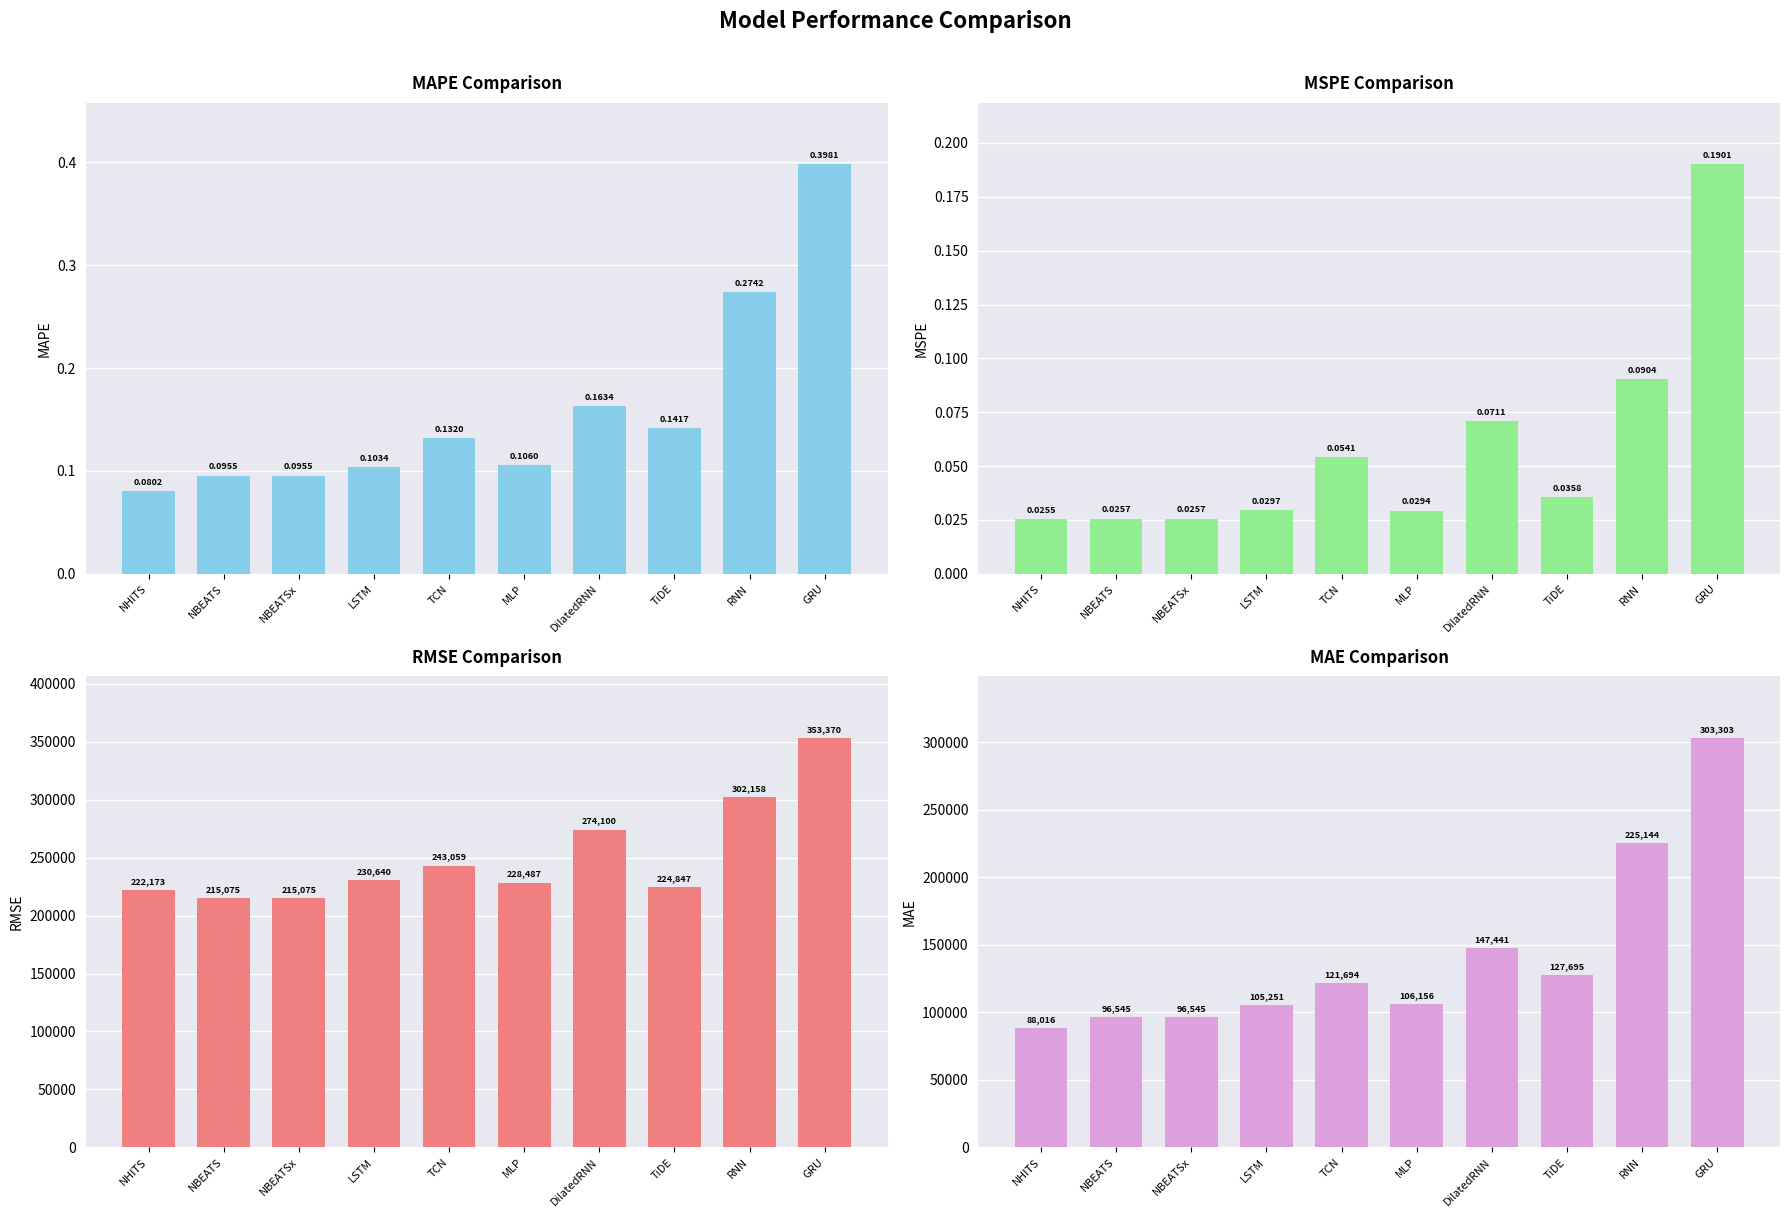

How many distinct data groups are displayed?

4